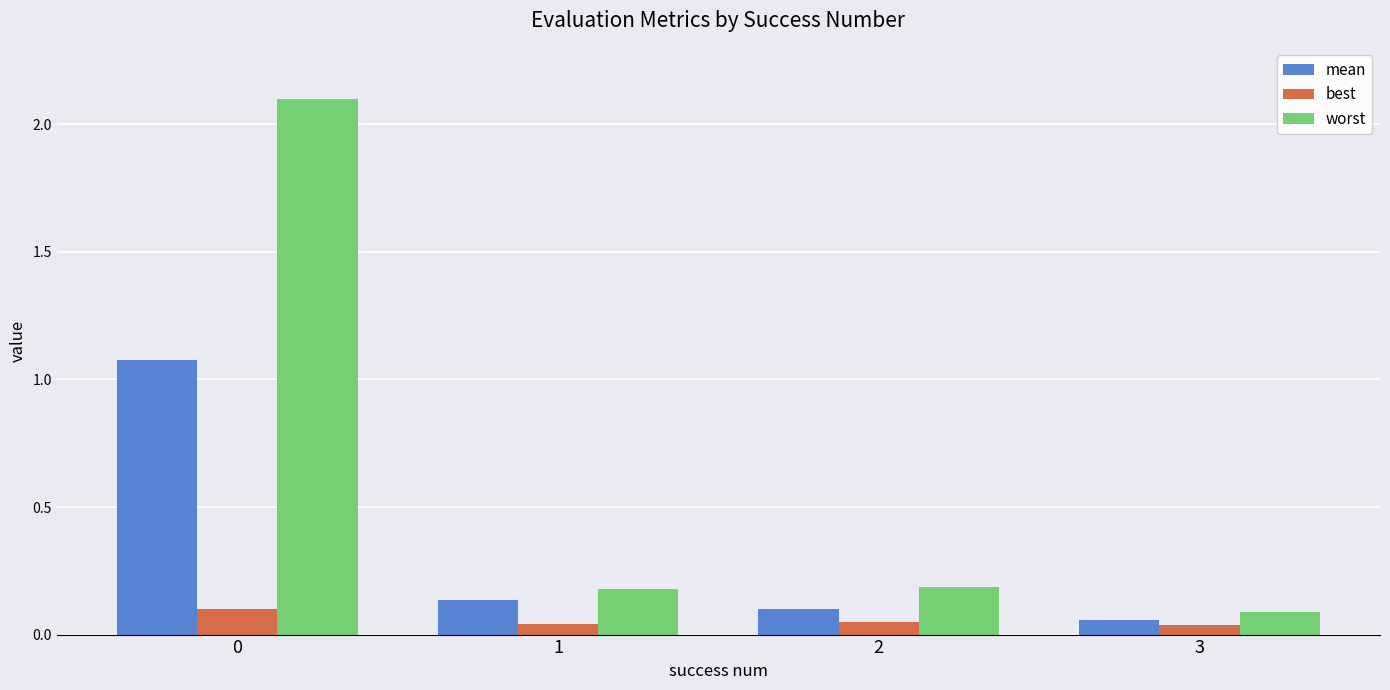

How many categories are shown in the chart?

4